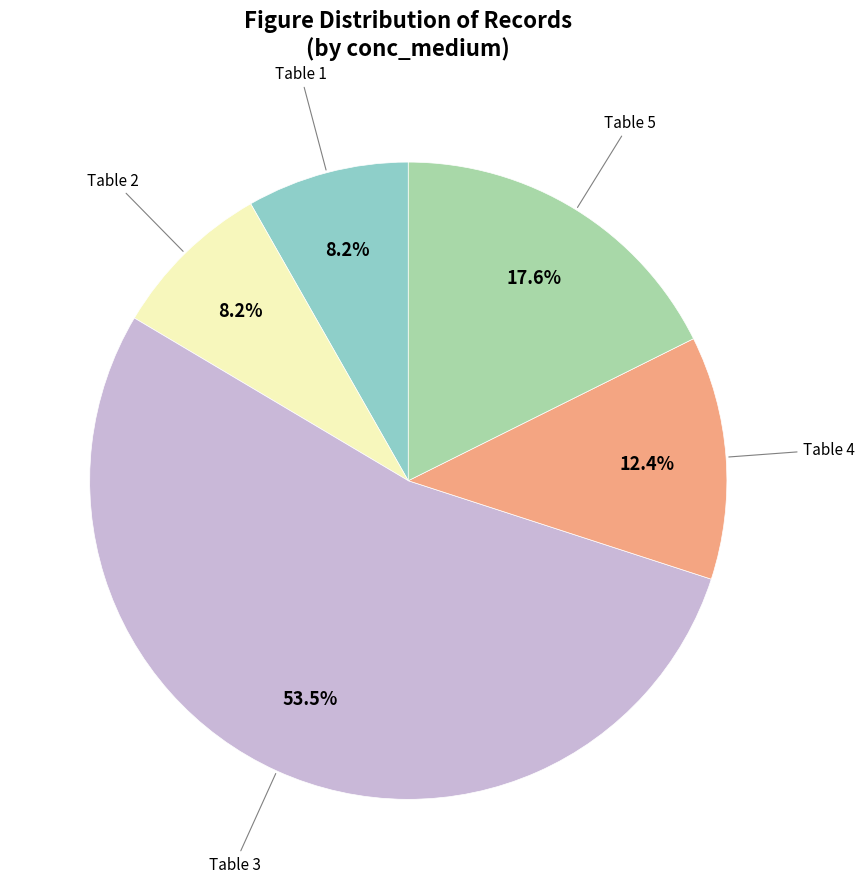

Combined, do Table 1 and Table 5 account for over 50%?

No